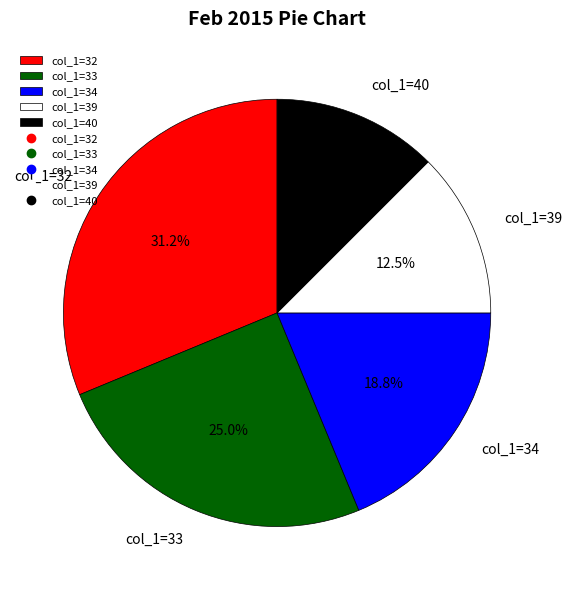

Does any single category account for the majority?

No